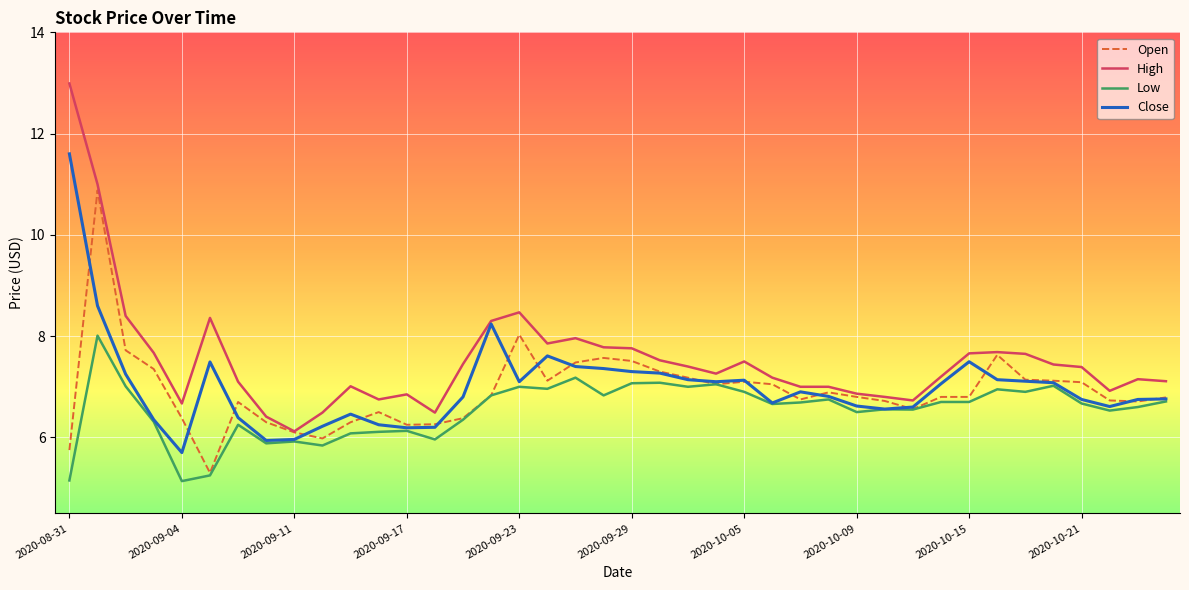

Which series has the widest spread of values?

High